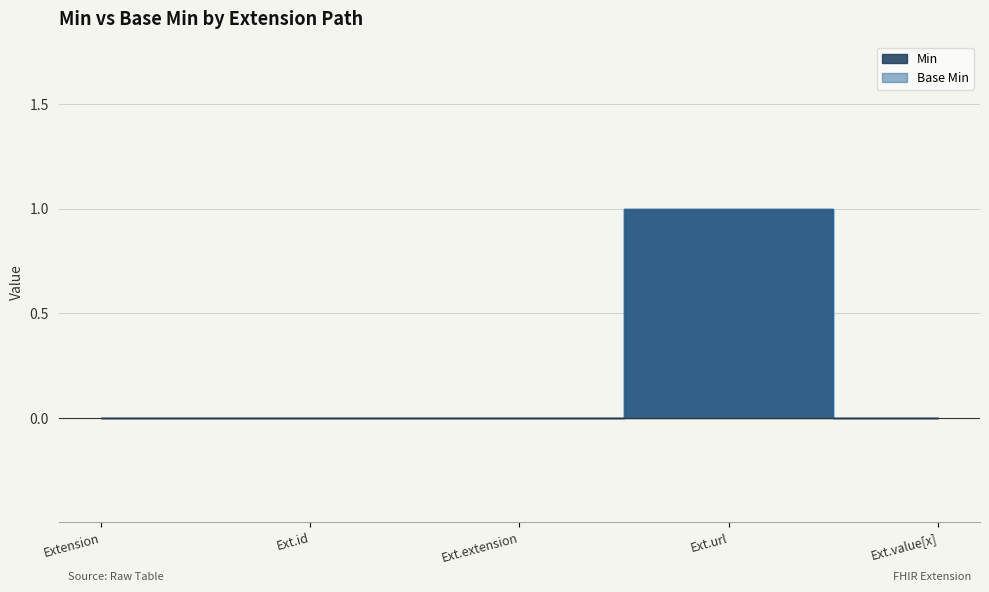

In Min, how many points are higher than both neighbors (excluding endpoints)?

1